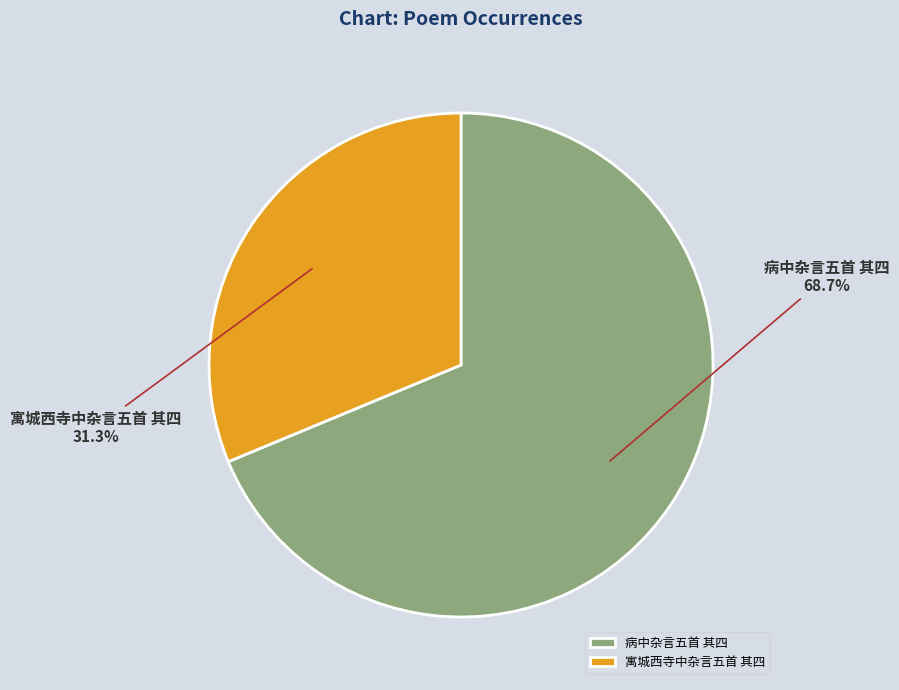

What percentage is the 病中杂言五首 其四 slice, to the nearest percent?

69%